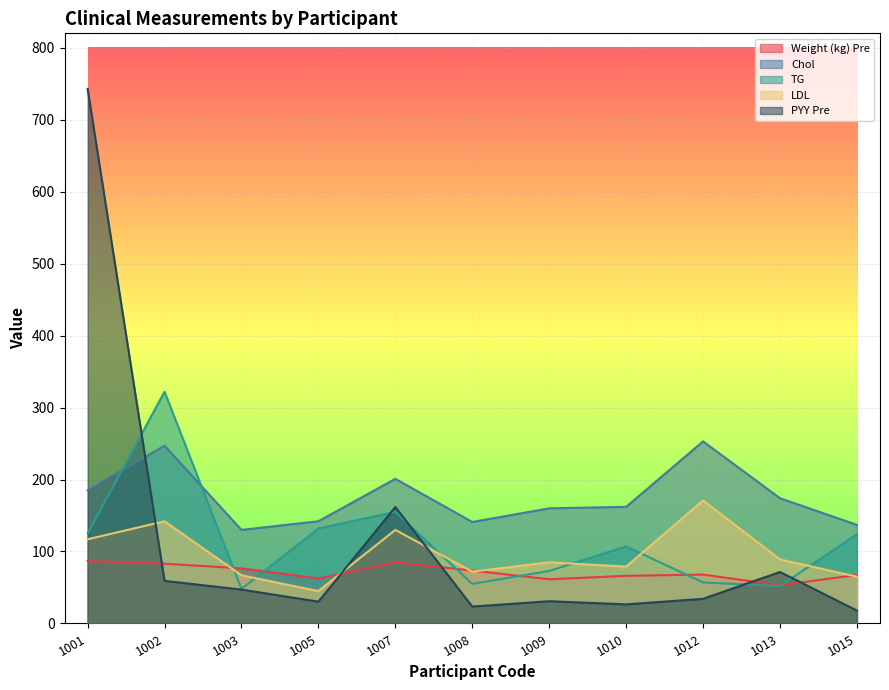

Reading right to left, transcribe all the data shown in this chart.

Weight (kg) Pre: 1015=67.4	1013=53.1	1012=67.9	1010=66.2	1009=61.4	1008=73.5	1007=84.9	1005=62.5	1003=76.6	1002=83.0	1001=86.7
Chol: 1015=137.0	1013=174.0	1012=253.0	1010=162.0	1009=160.0	1008=141.0	1007=201.0	1005=142.0	1003=130.0	1002=247.0	1001=185.0
TG: 1015=124.0	1013=52.0	1012=57.0	1010=107.0	1009=73.0	1008=55.0	1007=155.0	1005=132.0	1003=48.0	1002=322.0	1001=125.0
LDL: 1015=65.0	1013=89.0	1012=171.0	1010=79.0	1009=85.0	1008=72.0	1007=130.0	1005=45.0	1003=67.0	1002=142.0	1001=117.0
PYY Pre: 1015=17.9	1013=71.5	1012=34.2	1010=26.5	1009=30.9	1008=23.4	1007=161.8	1005=30.3	1003=47.1	1002=59.2	1001=742.9